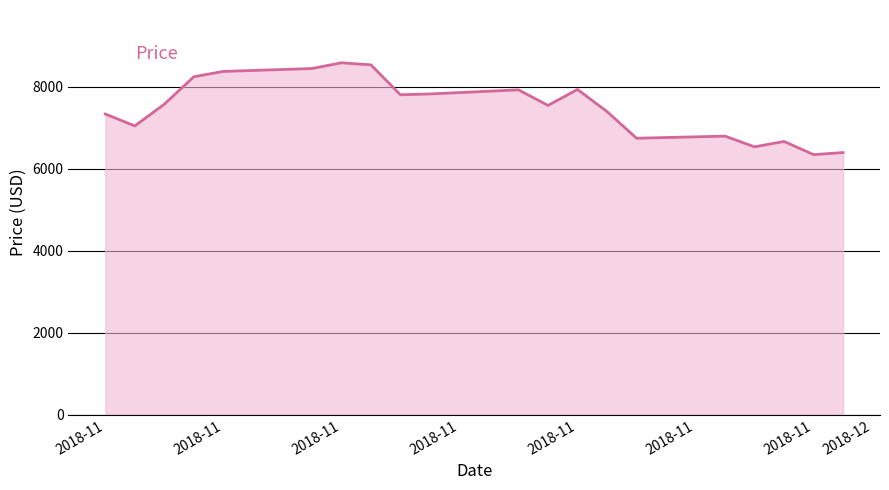

What is the difference between the maximum and minimum values?

2240